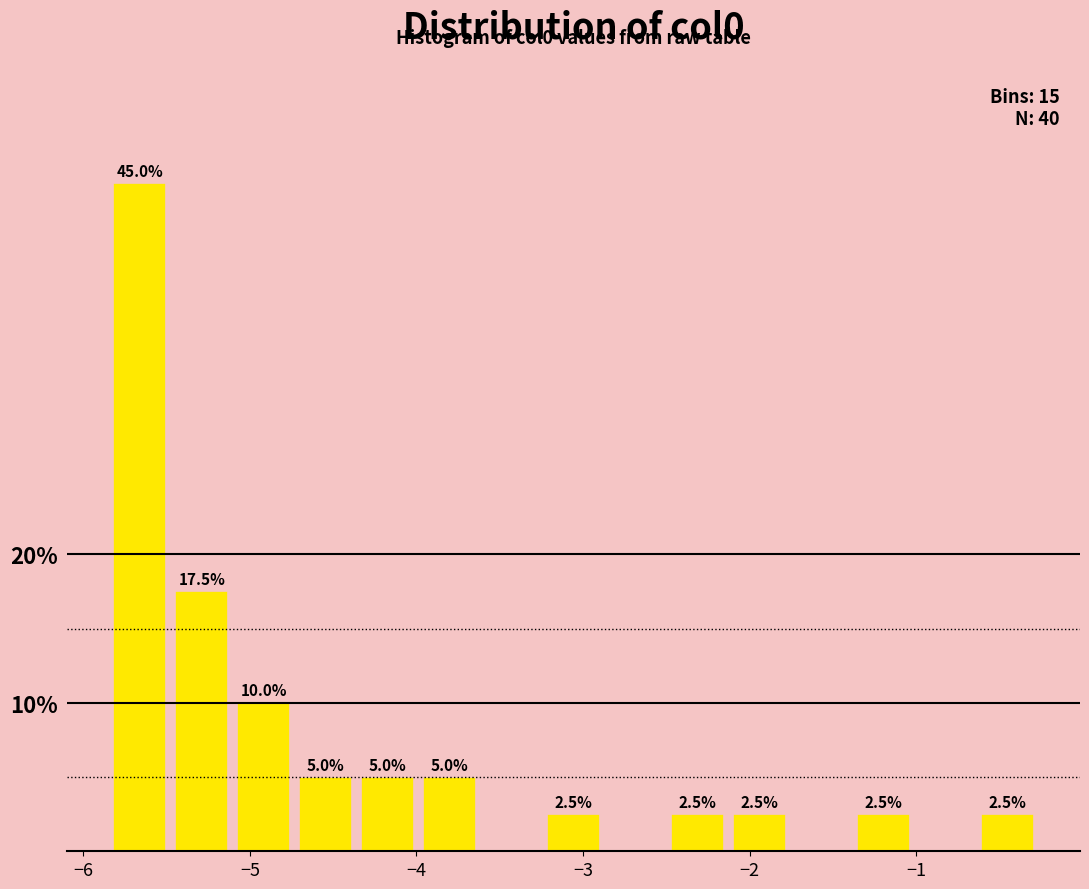

Read against the x-axis, roughly where is the centre of the tallest bar?

-5.7